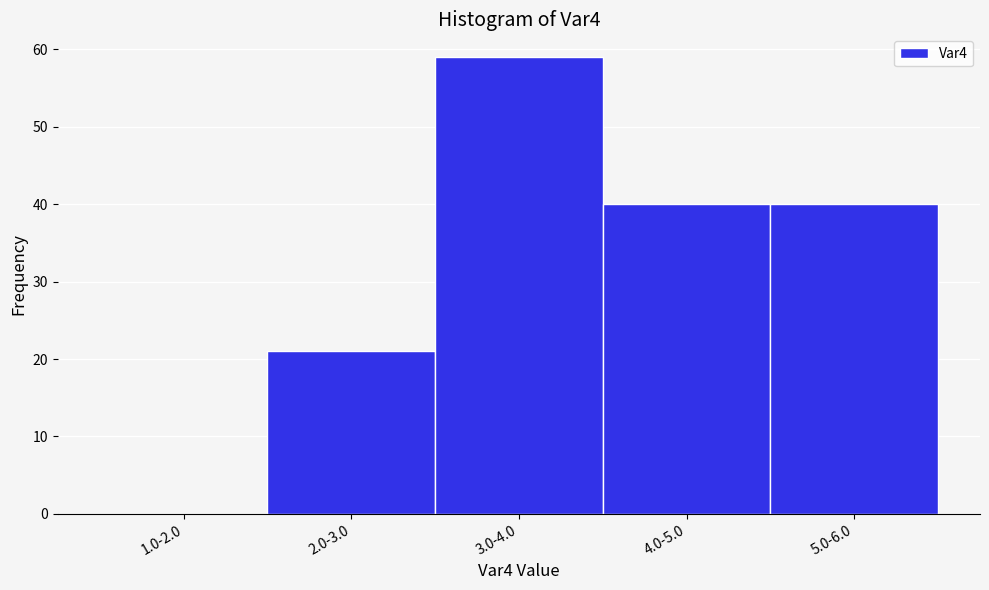

Reading left to right, transcribe all the data shown in this chart.

1.0-2.0=0	2.0-3.0=21	3.0-4.0=59	4.0-5.0=40	5.0-6.0=40